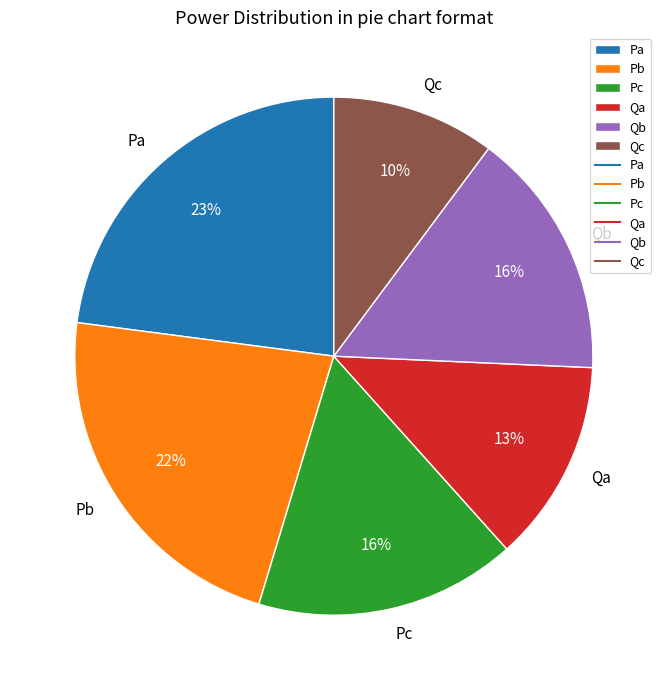

Which slice is the smallest?

Qc